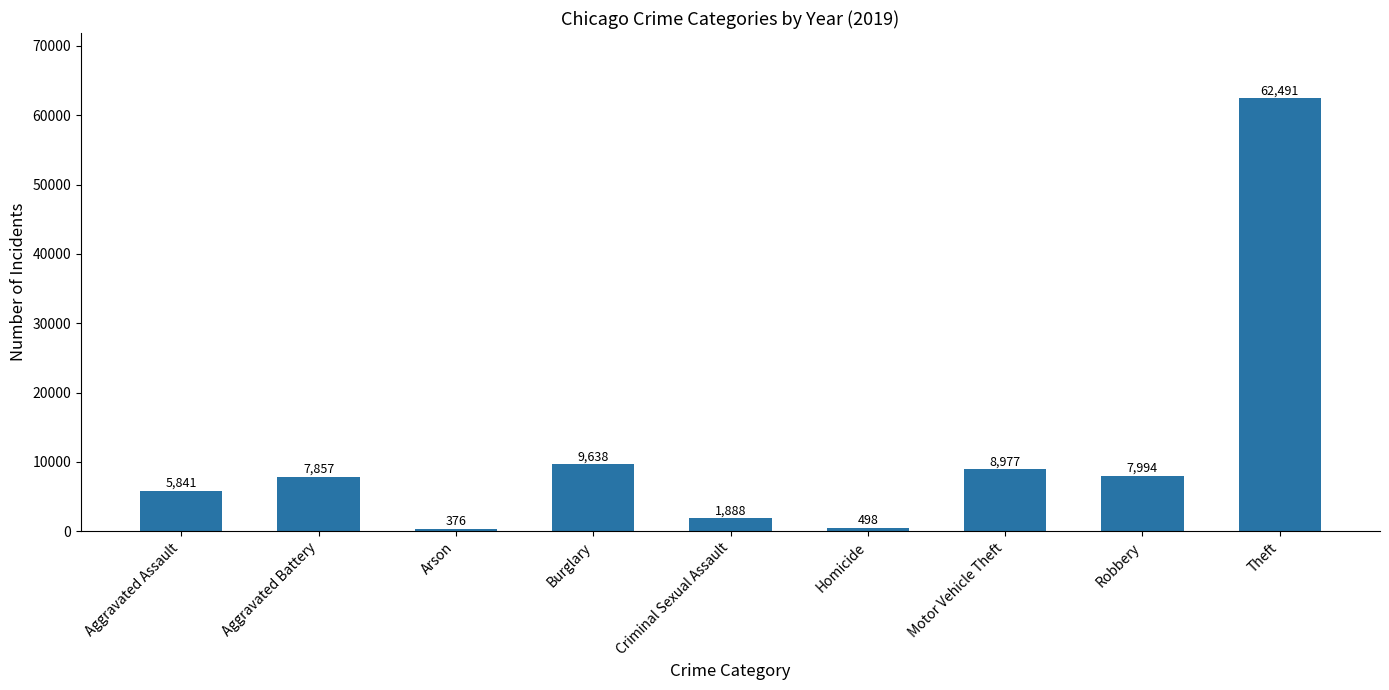

Between Arson and Aggravated Assault, which is larger?

Aggravated Assault